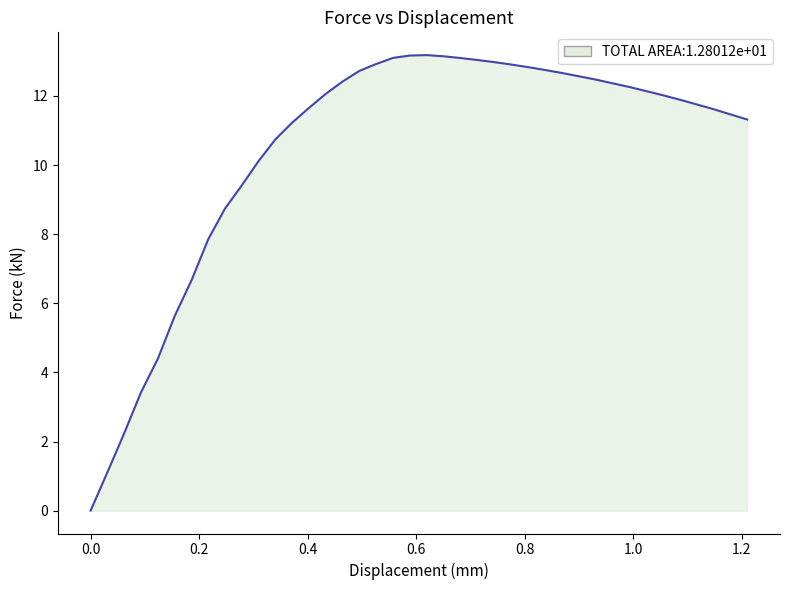

Does the chart have visible grid lines?

No